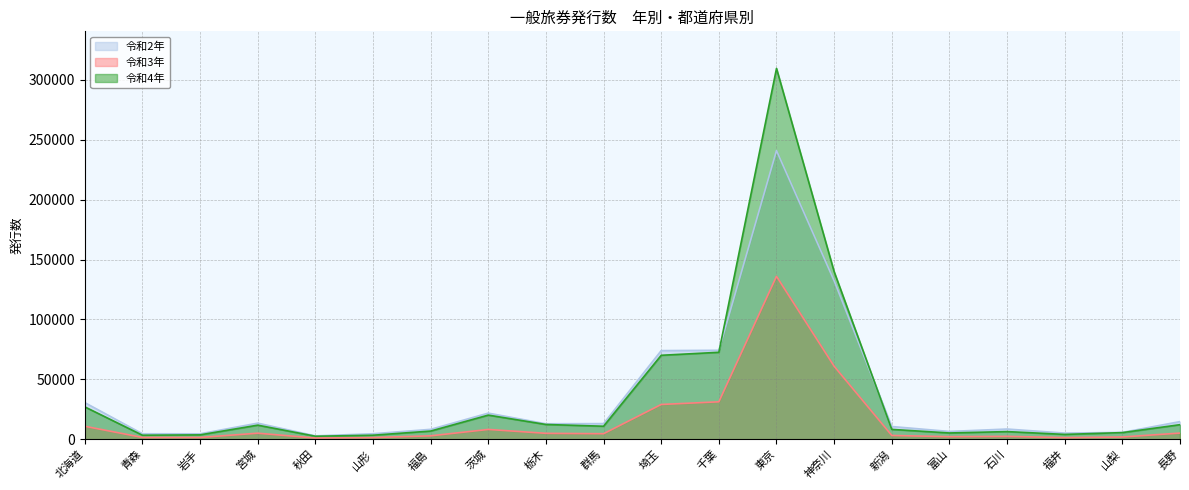

How many interior local valleys does the 令和4年 series have?

5